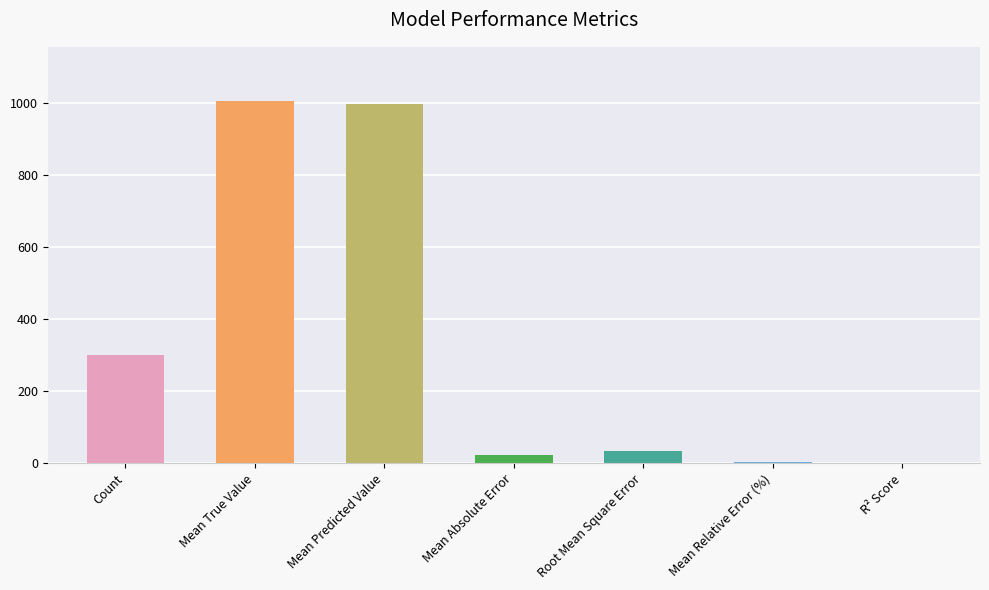

What is the sum of all values?

2365.6